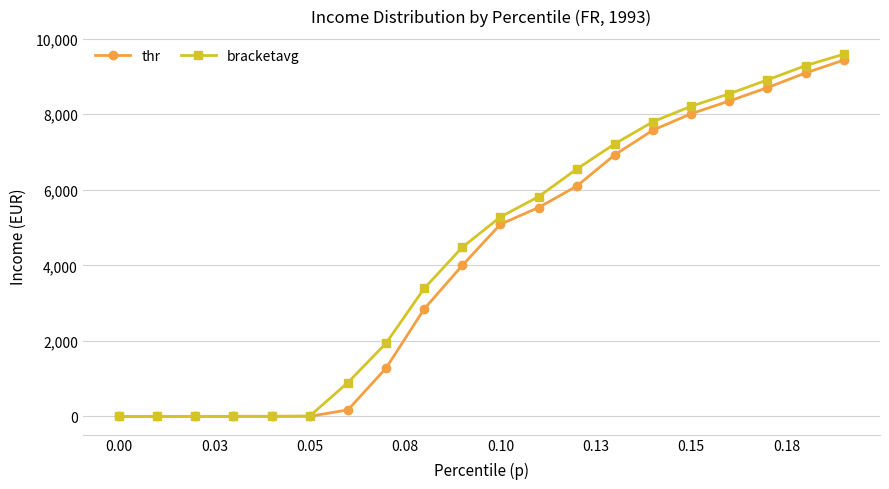

At how many categories does at least one series exceed 581?

14